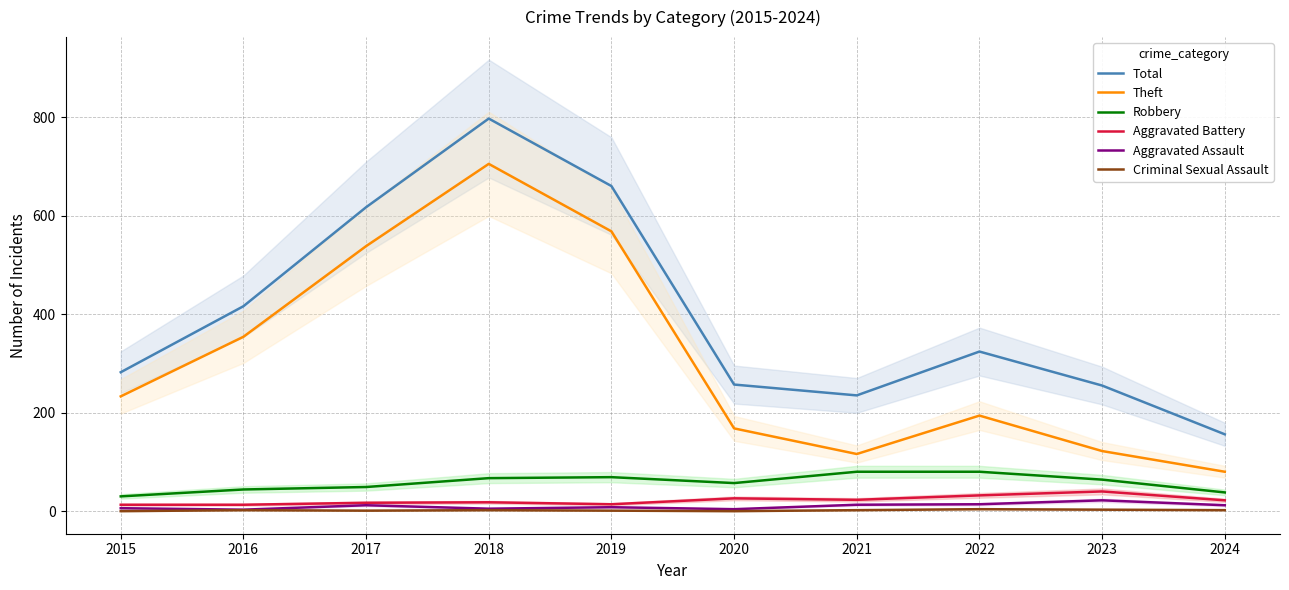

What is the difference between the highest and lowest values at 2023?

252